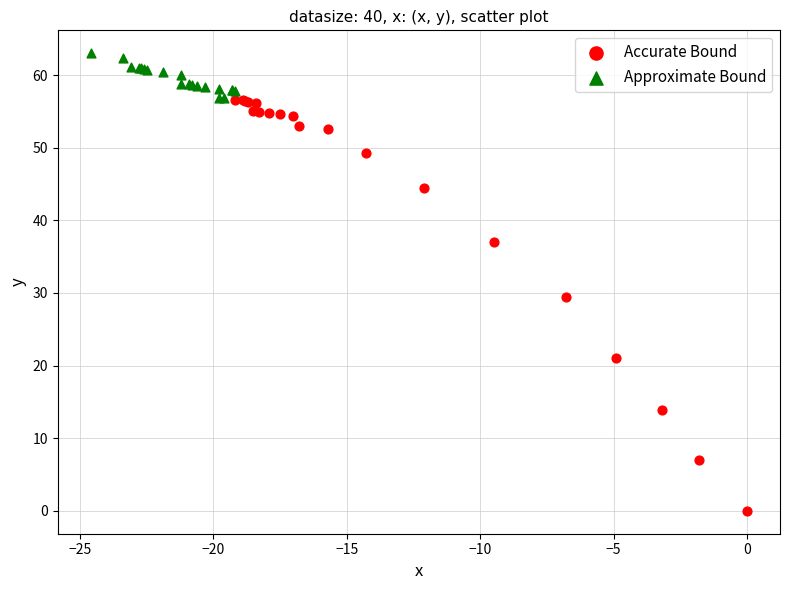

Which series has the largest Y range (max minus min)?

Accurate Bound